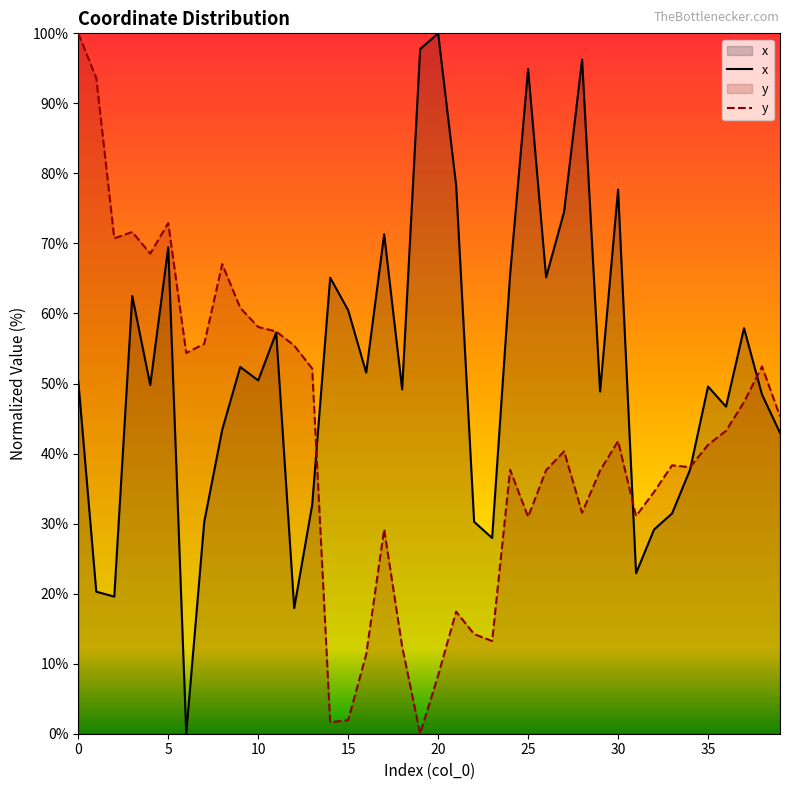

What is the difference between the x values at 17 and 38?

22.9